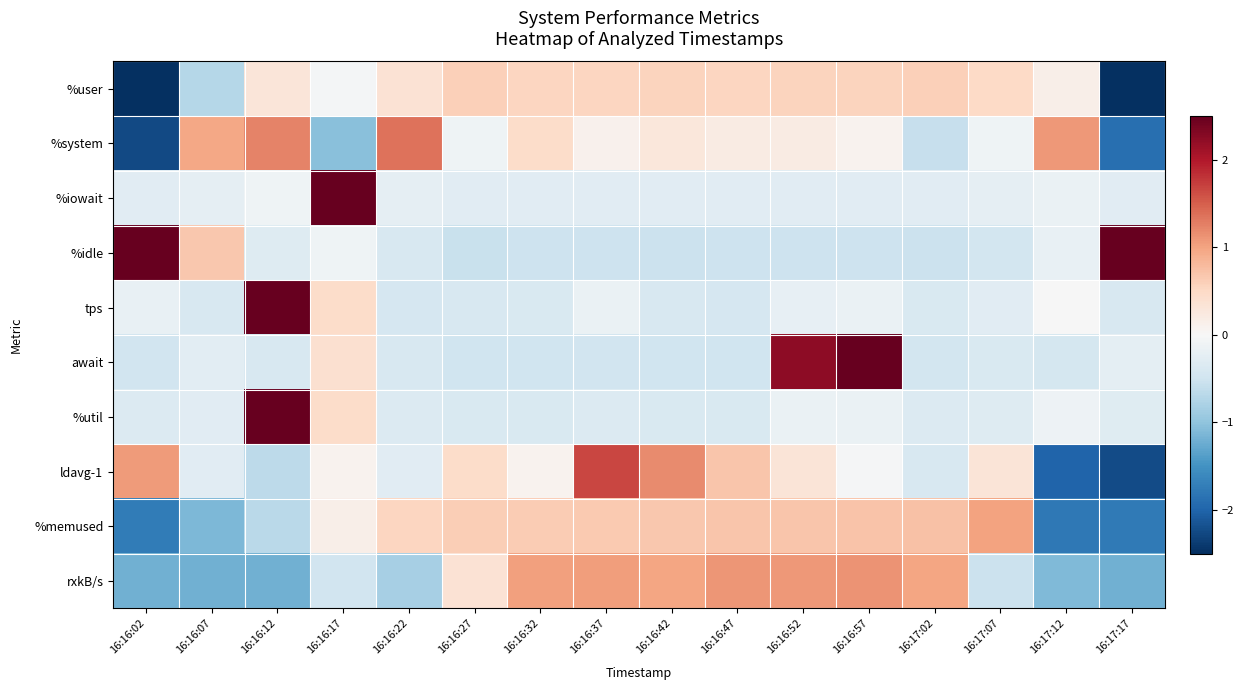

Which series changed the most between 16:16:42 and 16:17:17?

ldavg-1